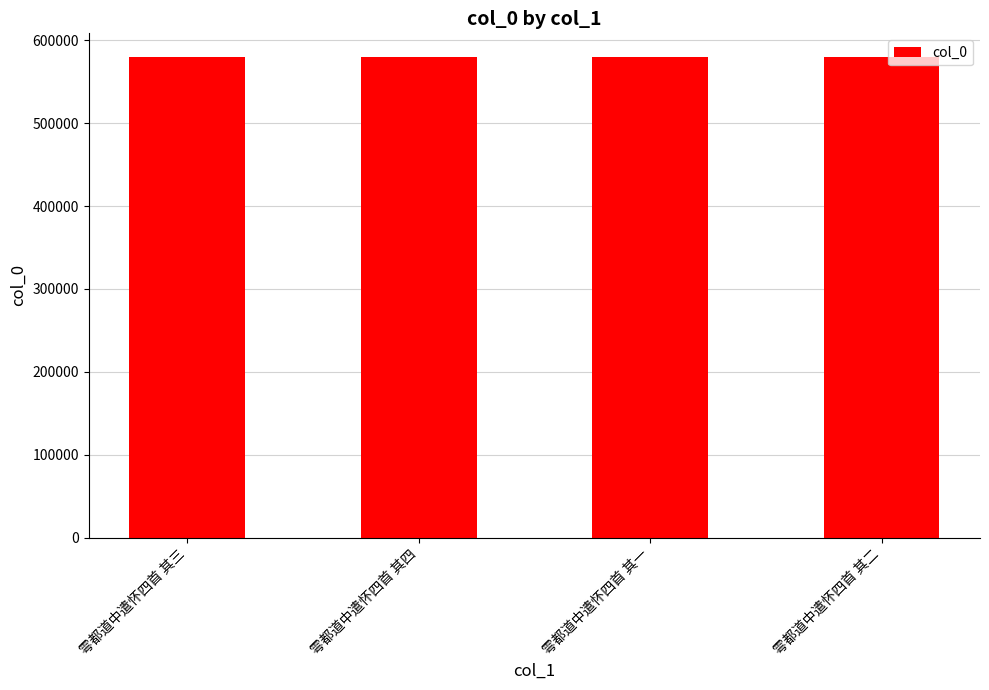

True or false: the data shows 991955 at 雩都道中遣怀四首 其一.

False